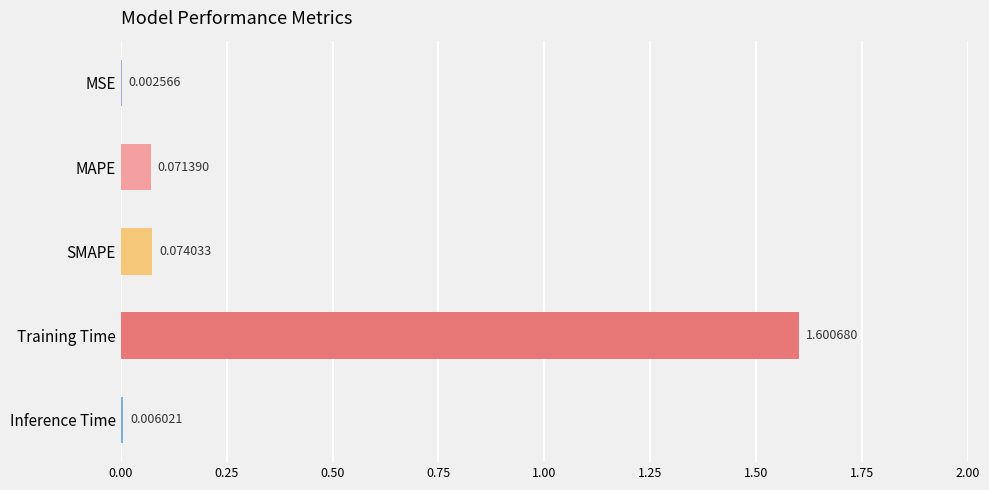

Where is the data nearest to the value 0?

MSE